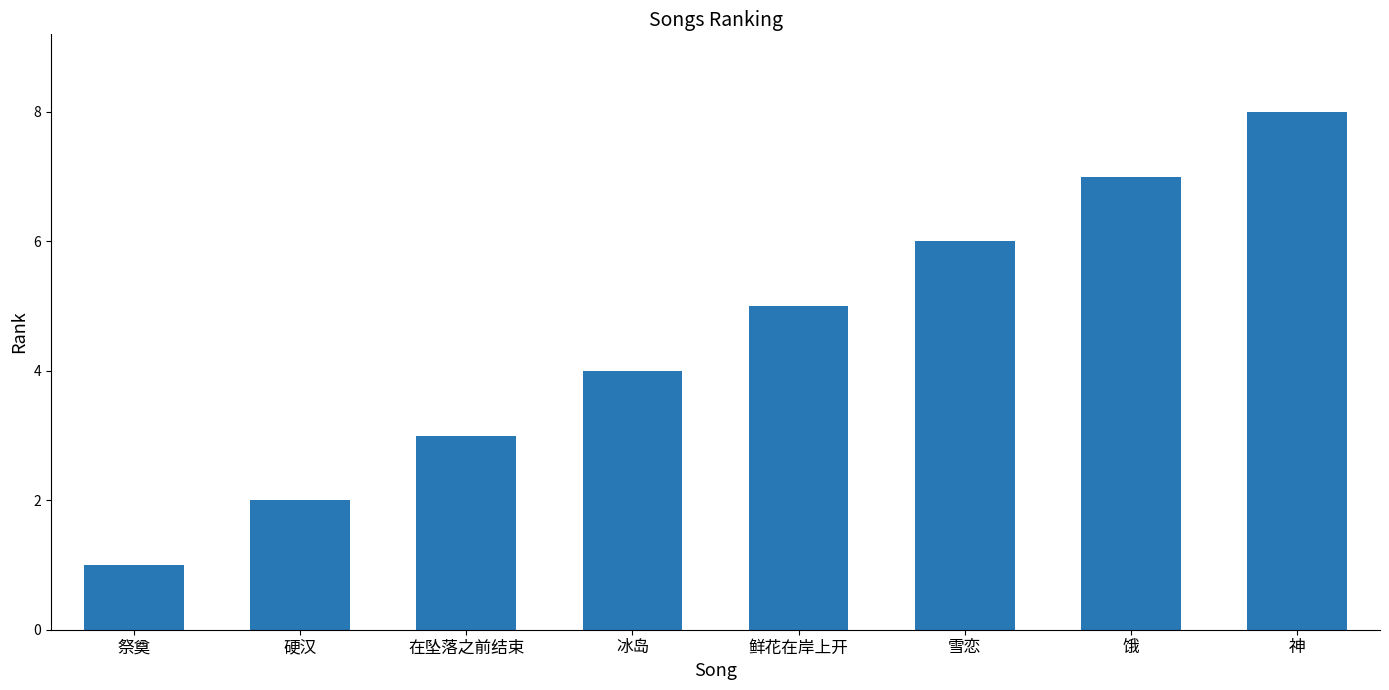

What is the label of the 4th bar from the left?

冰岛